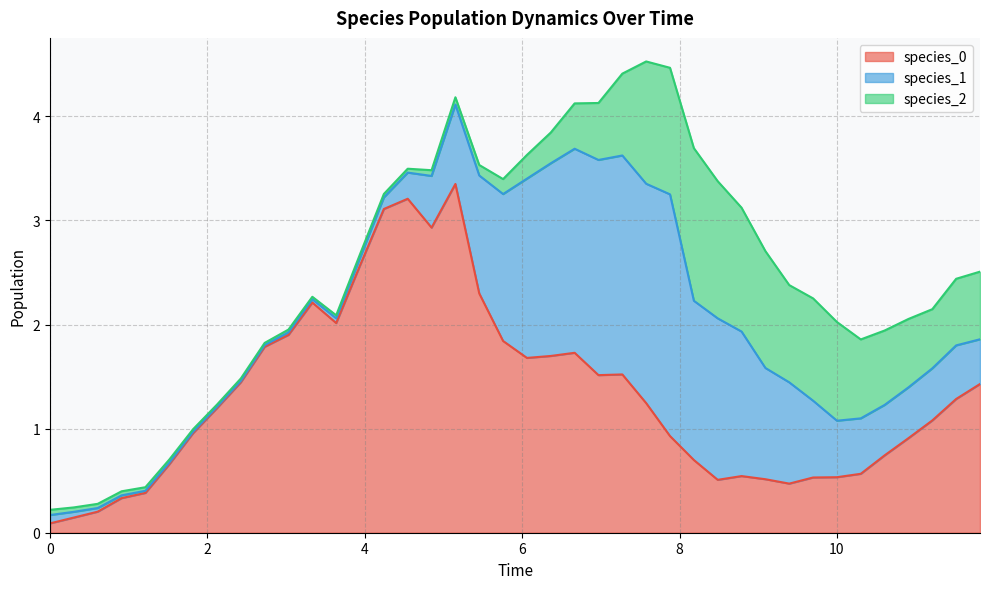

Reading left to right, what are all the values shown in this chart?

species_0: 0.1	0.1	0.2	0.3	0.4	0.7	1.0	1.2	1.4	1.8	1.9	2.2	2.0	2.6	3.1	3.2	2.9	3.4	2.3	1.8	1.7	1.7	1.7	1.5	1.5	1.2	0.9	0.7	0.5	0.5	0.5	0.5	0.5	0.5	0.6	0.7	0.9	1.1	1.3	1.4
species_1: 0.1	0.1	0.0	0.0	0.0	0.0	0.0	0.0	0.0	0.0	0.0	0.0	0.0	0.1	0.1	0.3	0.5	0.8	1.1	1.4	1.7	1.9	2.0	2.1	2.1	2.1	2.3	1.5	1.6	1.4	1.1	1.0	0.7	0.5	0.5	0.5	0.5	0.5	0.5	0.4
species_2: 0.1	0.0	0.0	0.0	0.0	0.0	0.0	0.0	0.0	0.0	0.0	0.0	0.0	0.0	0.0	0.0	0.1	0.1	0.1	0.1	0.2	0.3	0.4	0.5	0.8	1.2	1.2	1.5	1.3	1.2	1.1	0.9	1.0	0.9	0.8	0.7	0.7	0.6	0.6	0.6